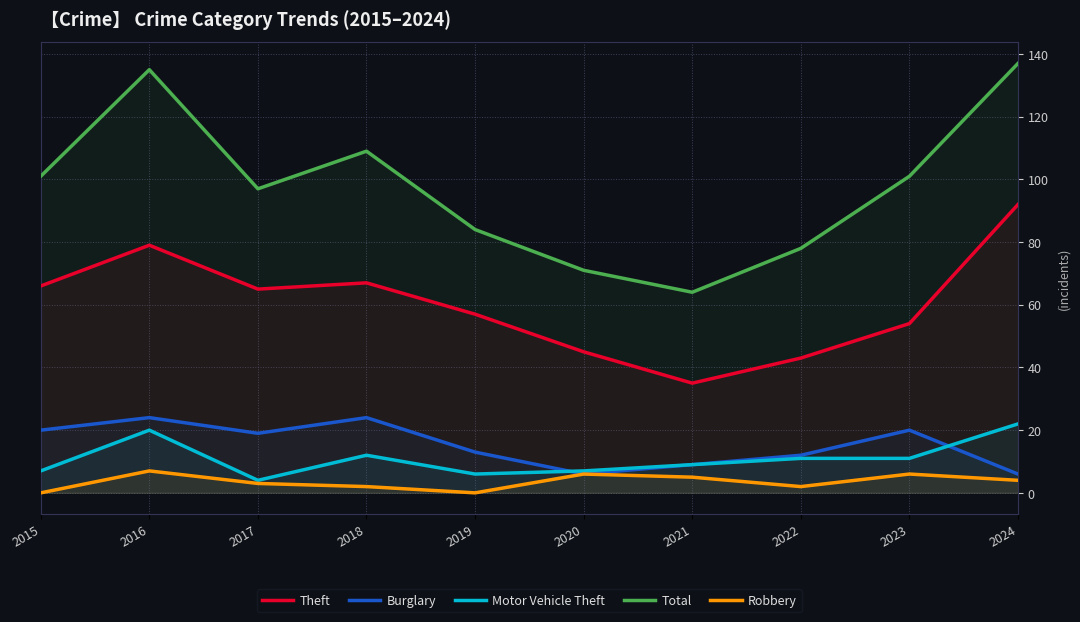

What is the maximum value shown in the chart?

137